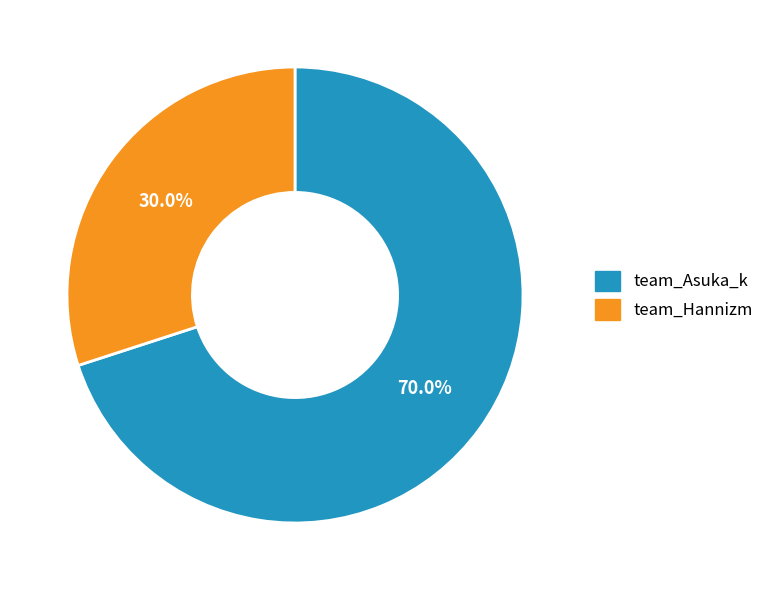

What is the total percentage of team_Asuka_k and team_Hannizm?

100.0%